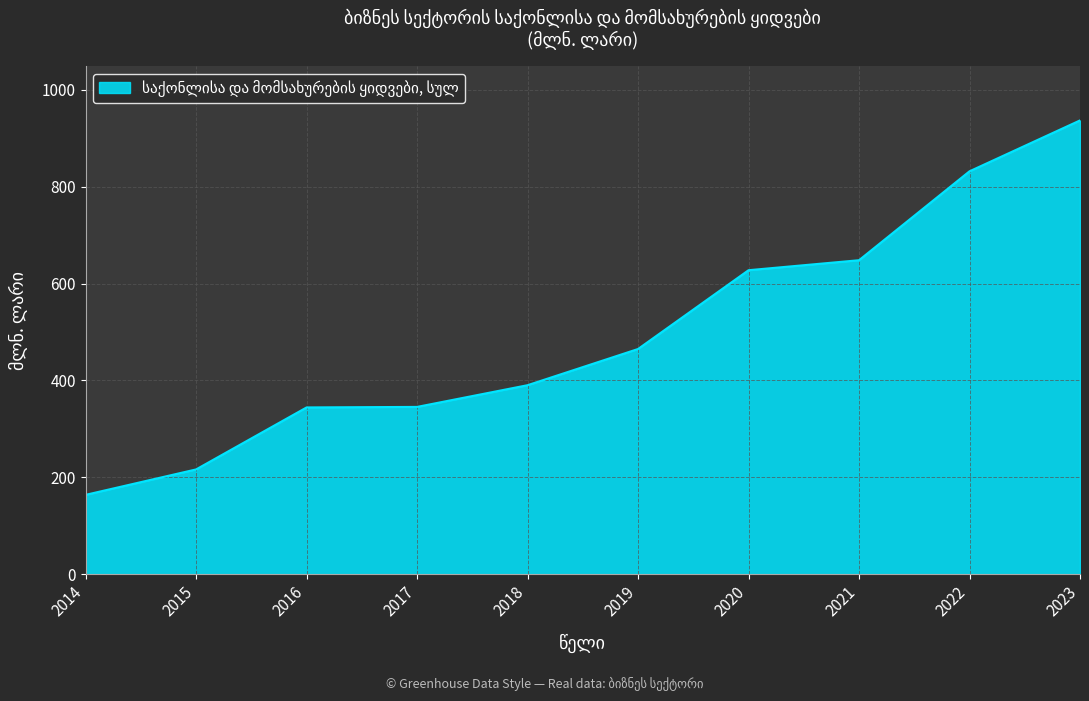

How many lines are shown in the chart?

1